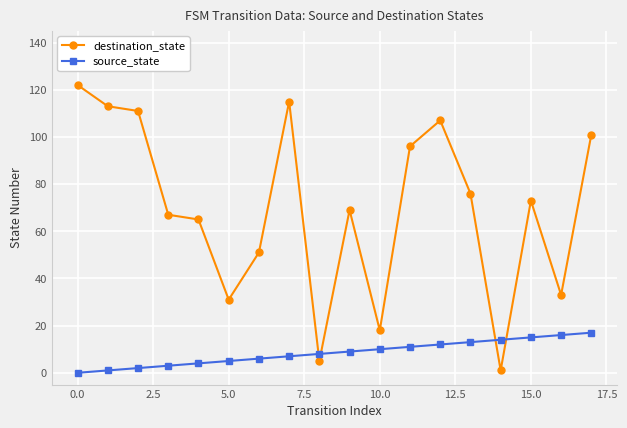

How many times do destination_state and source_state cross each other?

4